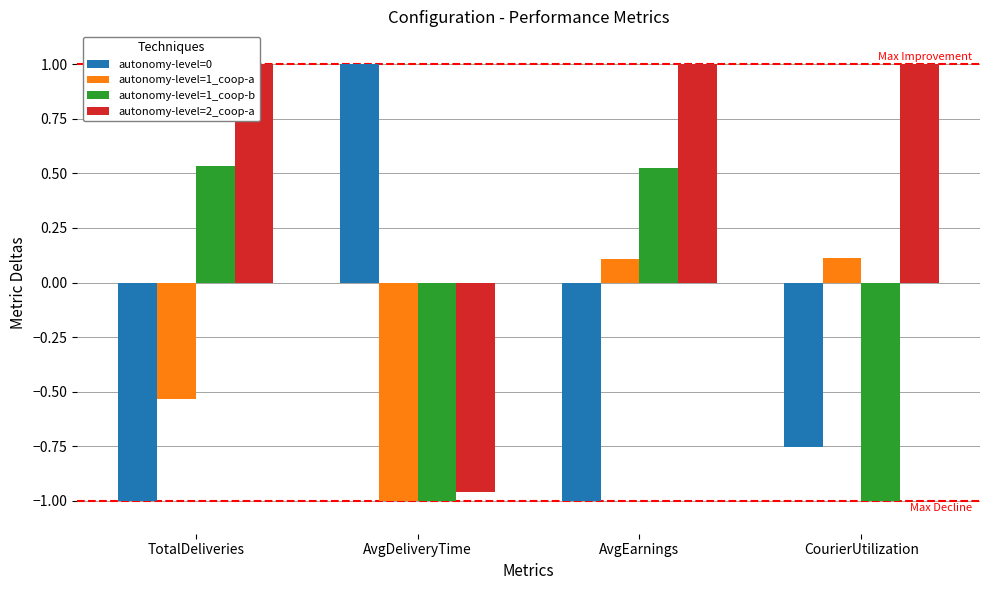

At how many categories does at least one series exceed 0?

4